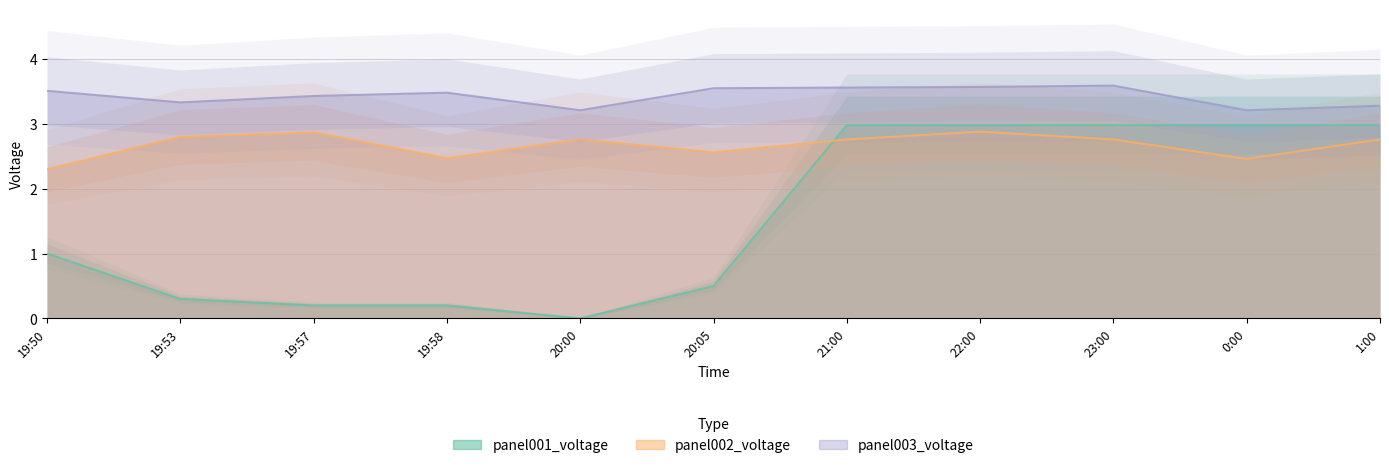

Reading right to left, transcribe all the data shown in this chart.

panel001_voltage: 1:00=3.0	0:00=3.0	23:00=3.0	22:00=3.0	21:00=3.0	20:05=0.5	20:00=0.0	19:58=0.2	19:57=0.2	19:53=0.3	19:50=1.0
panel002_voltage: 1:00=2.8	0:00=2.5	23:00=2.8	22:00=2.9	21:00=2.8	20:05=2.6	20:00=2.8	19:58=2.5	19:57=2.9	19:53=2.8	19:50=2.3
panel003_voltage: 1:00=3.3	0:00=3.2	23:00=3.6	22:00=3.6	21:00=3.6	20:05=3.5	20:00=3.2	19:58=3.5	19:57=3.4	19:53=3.3	19:50=3.5